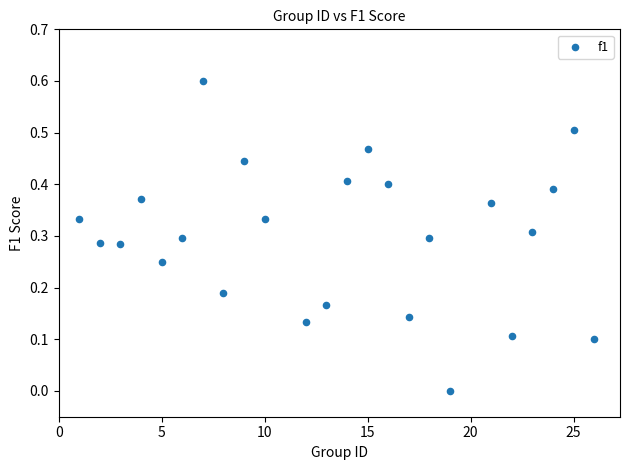

What is the range of X values (max minus min)?

25.0